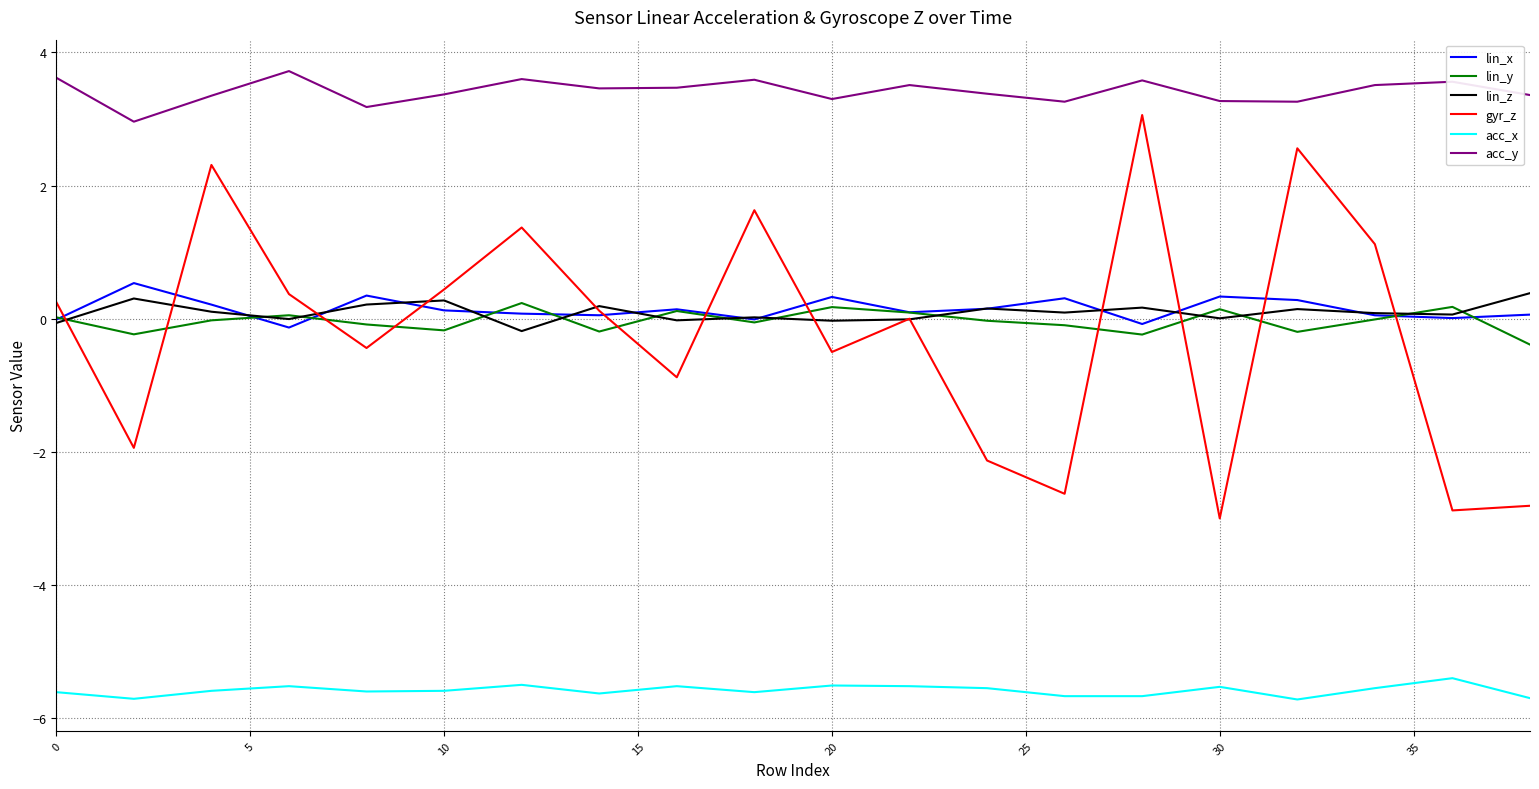

What is the maximum value for acc_y?

3.7